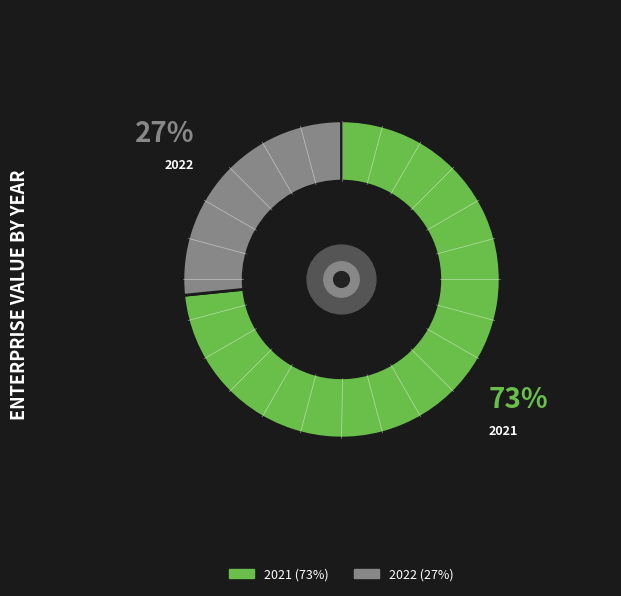

Is it true that 2021 is 73% of the pie?

True